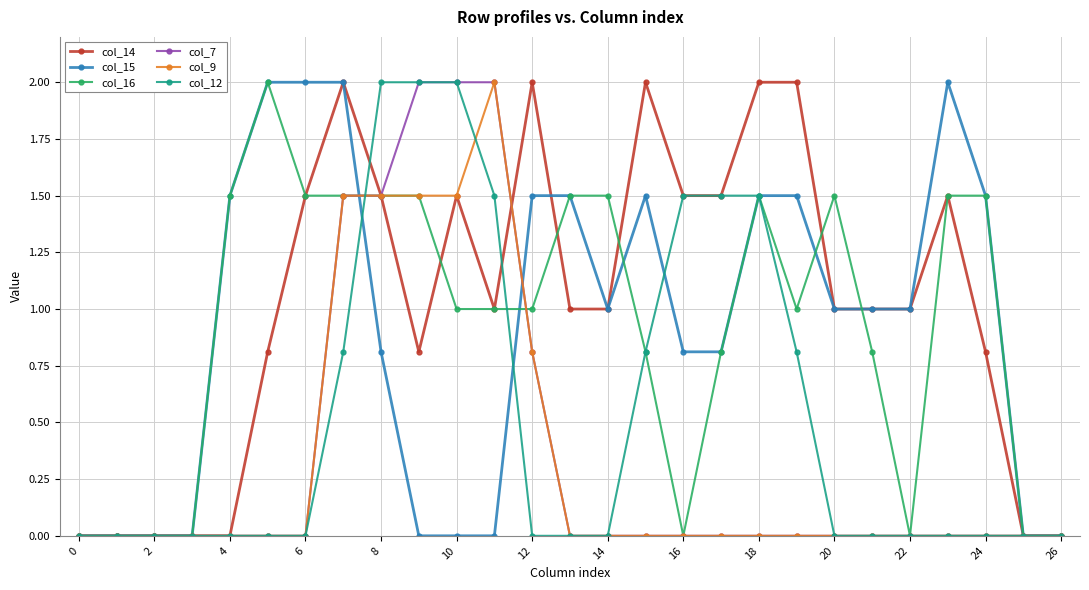

True or false: col_9 has more than 0 interior local peaks.

True